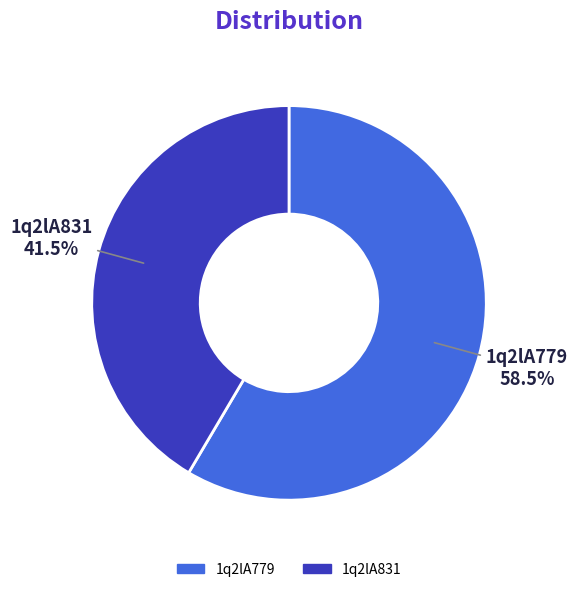

How many slices are in this pie chart?

2